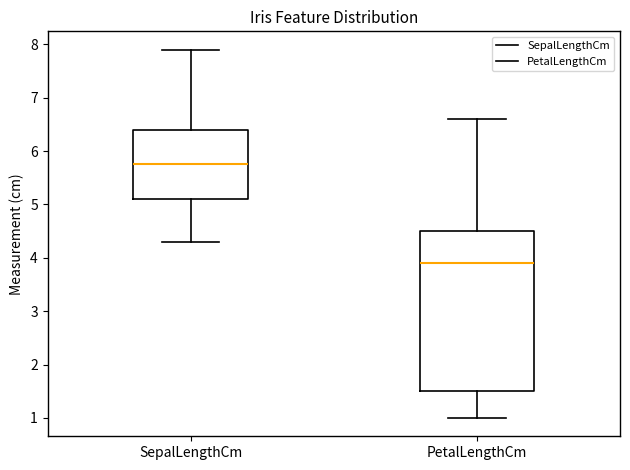

Where is the lower edge of the box for PetalLengthCm on the y-axis? The values are not printed on the chart, so give them approximately, as read against the axis.

1.5